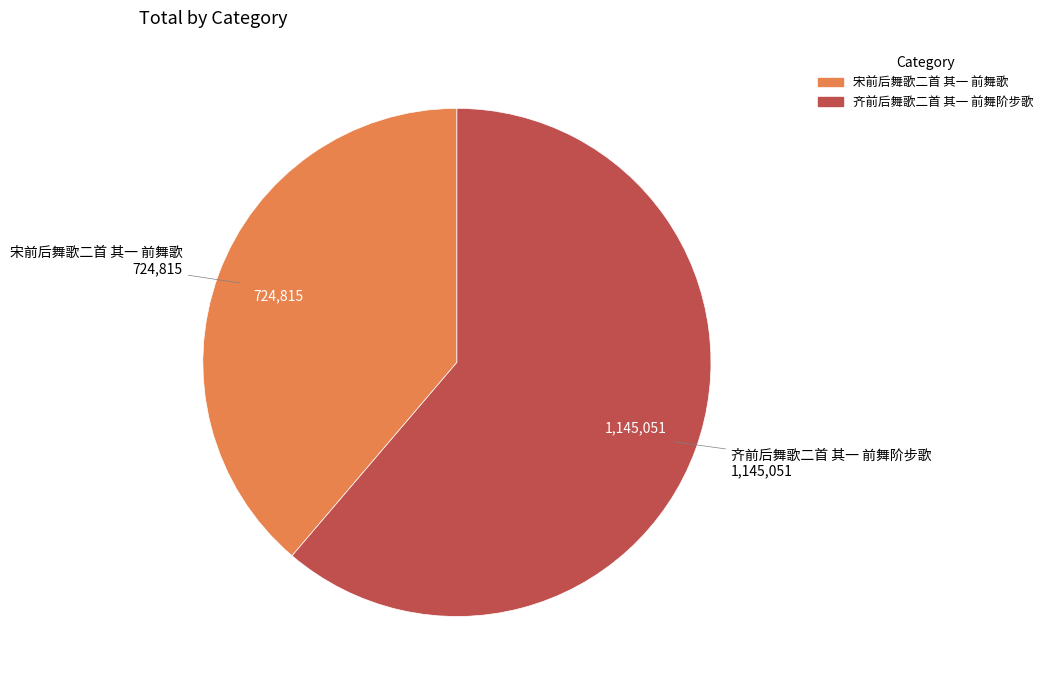

How many slices are in this pie chart?

2